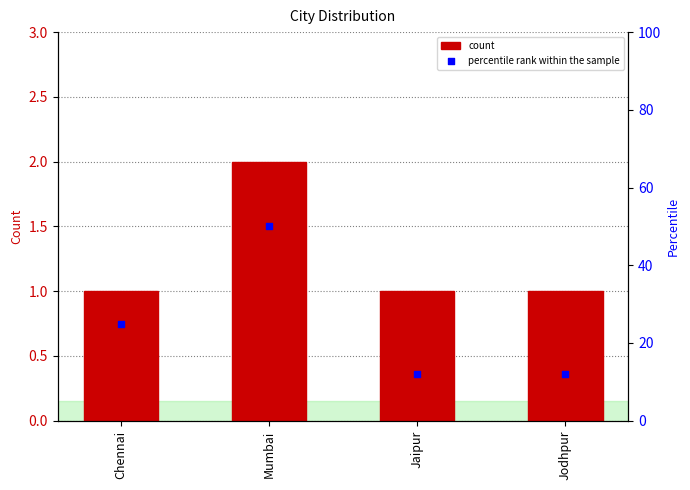

What are all the series names shown in the legend?

count, percentile rank within the sample